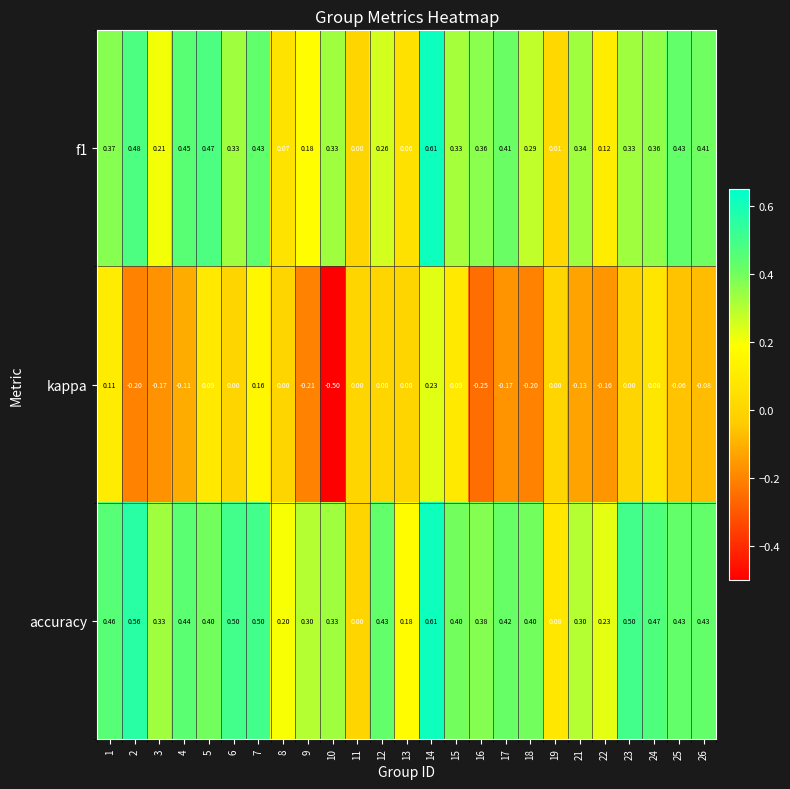

Which series changed the most between 1 and 11?

accuracy